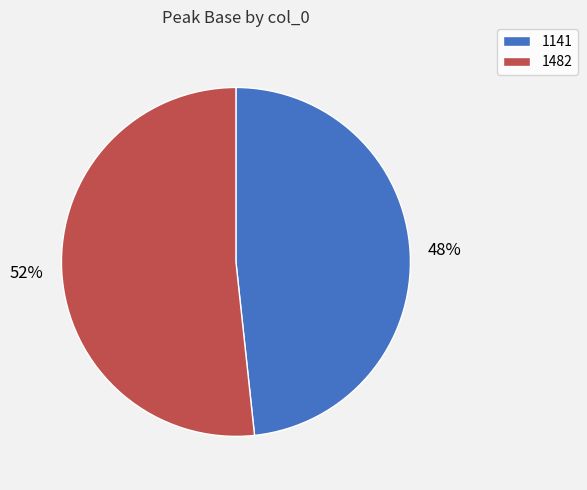

Between 1141 and 1482, which is larger?

1482